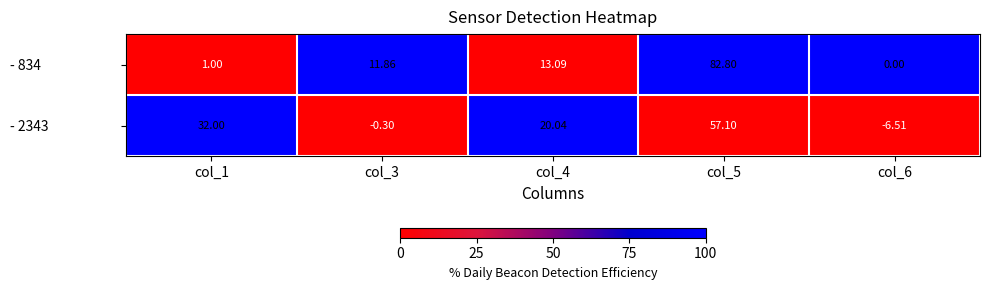

Which category has the highest value across all series?

col_5